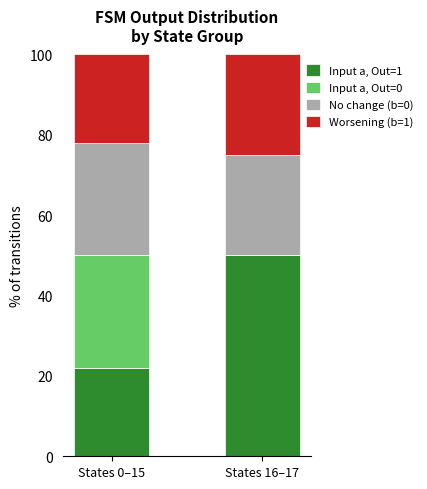

What is the total value across all series at States 16–17?

100